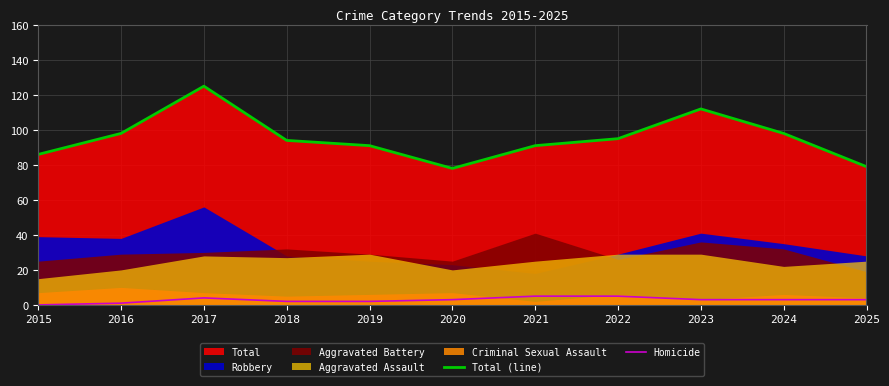

The Total (line) series shows 86 at 2015. True or false?

True